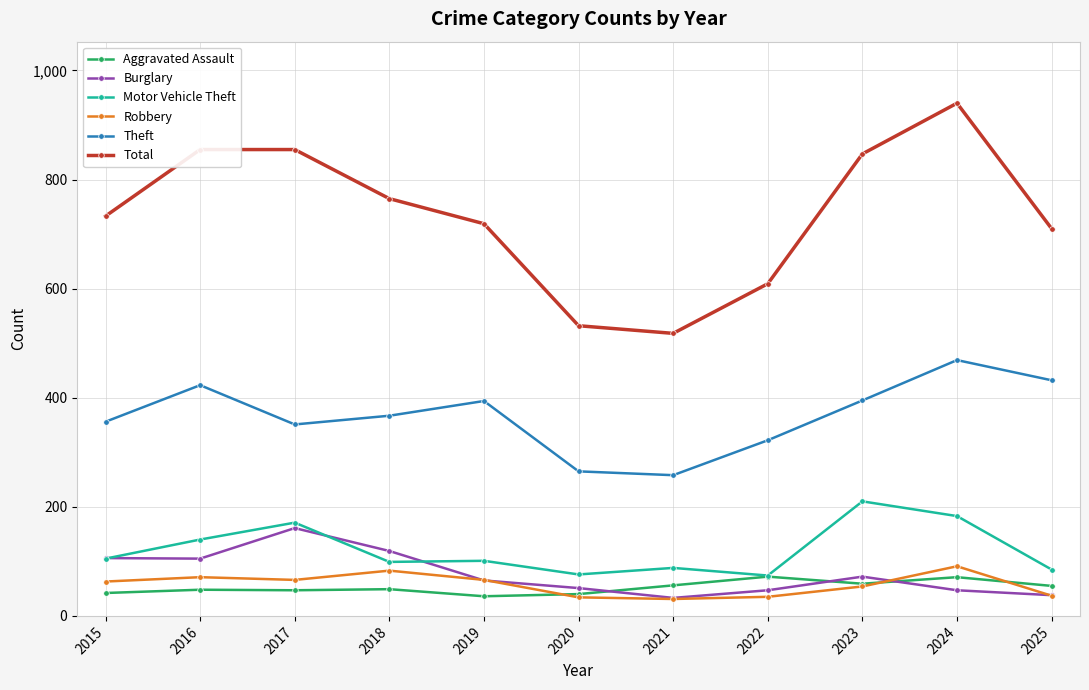

In Theft, how many points are lower than both neighbors (excluding endpoints)?

2